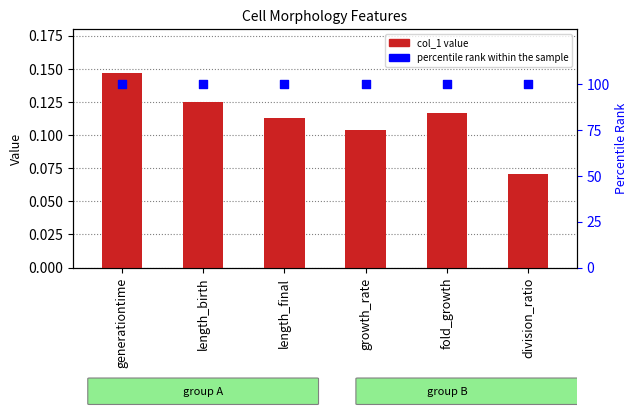

Which series has the widest spread of Y values?

col_1